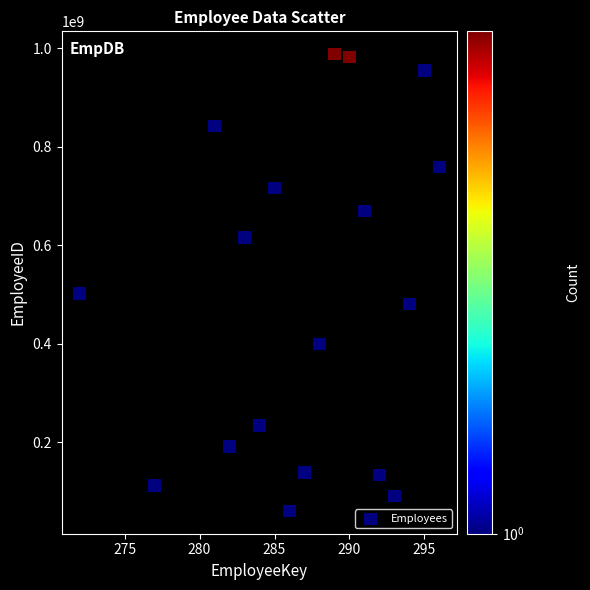

What is the range of X values (max minus min)?

24